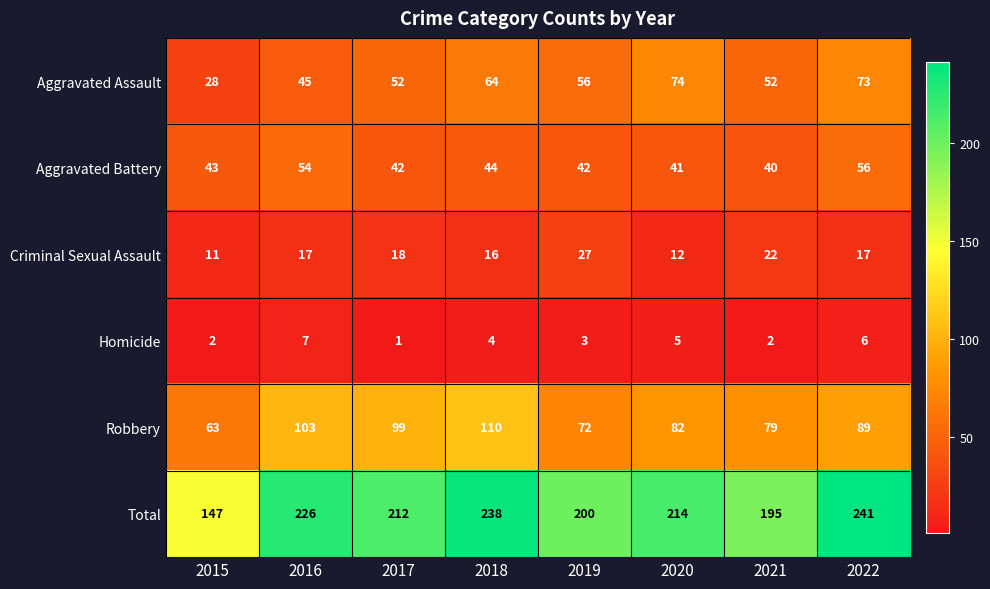

Which series changed the most between 2015 and 2022?

Total